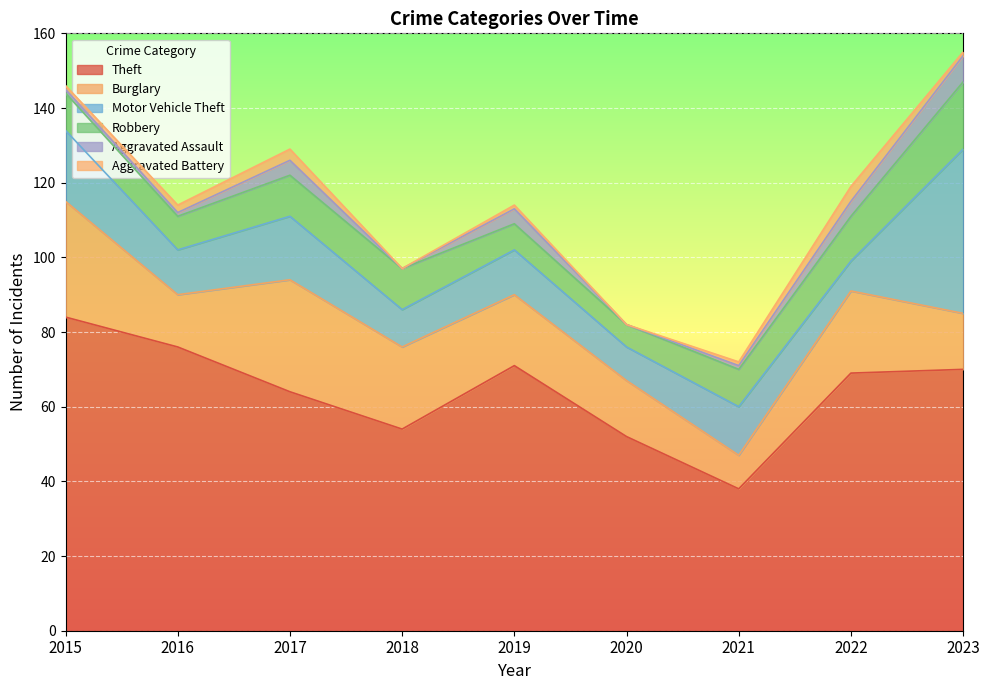

Does the chart display data point markers on the line(s)?

No